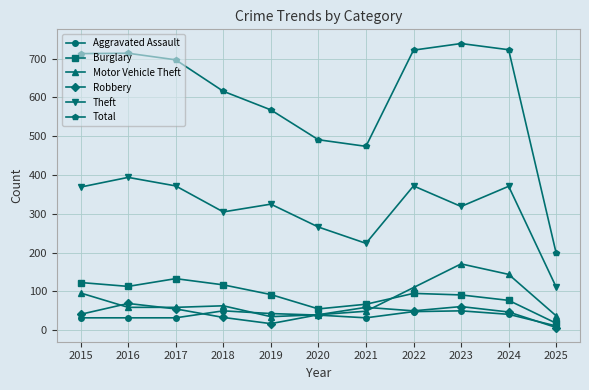

What is the sum of all Robbery values?

479